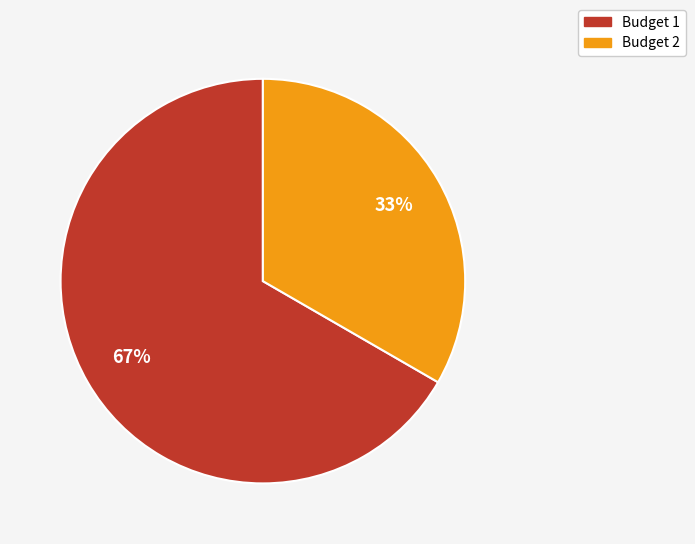

Does any single category account for the majority?

Yes